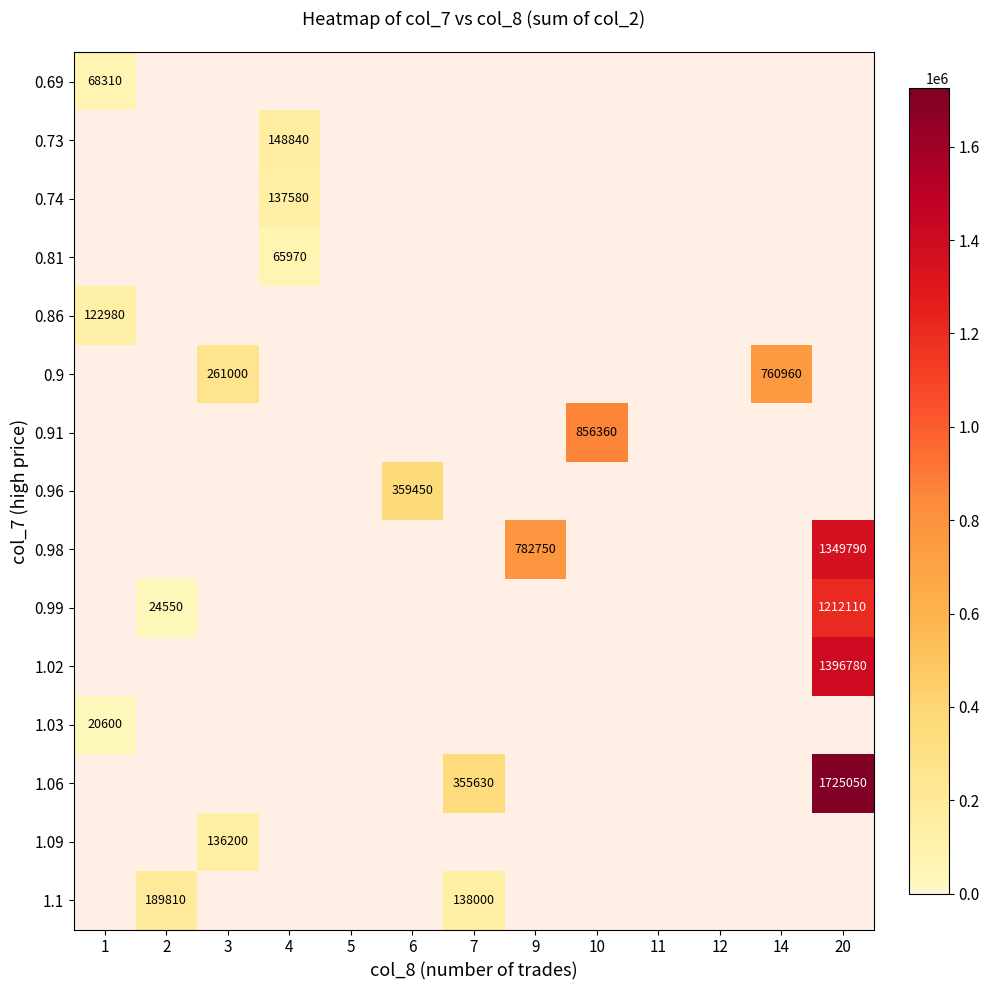

Which category has the lowest value in the 1.03 series?

2